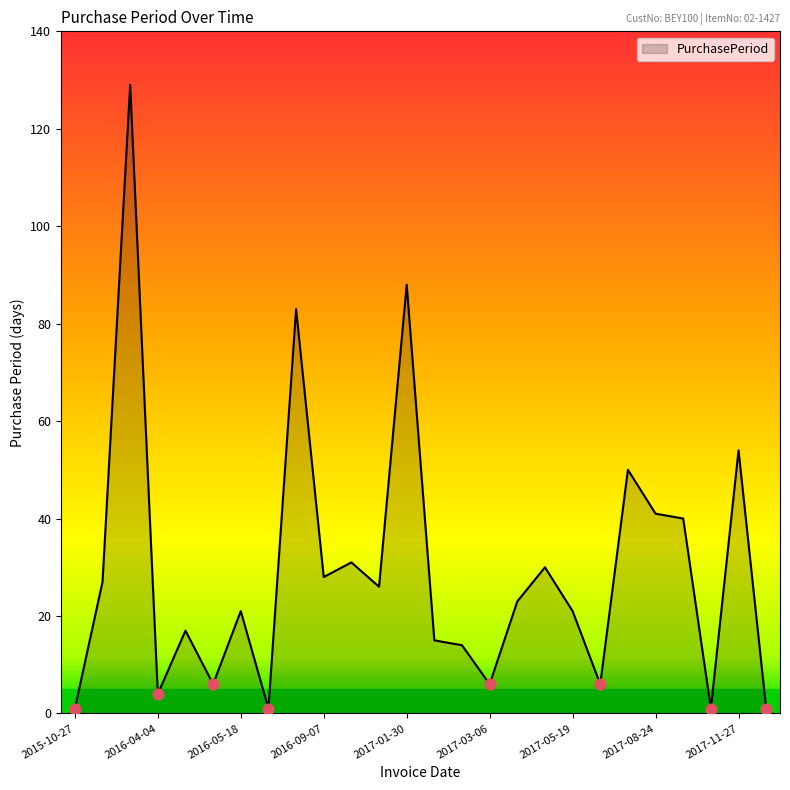

What is the greatest value displayed?

129